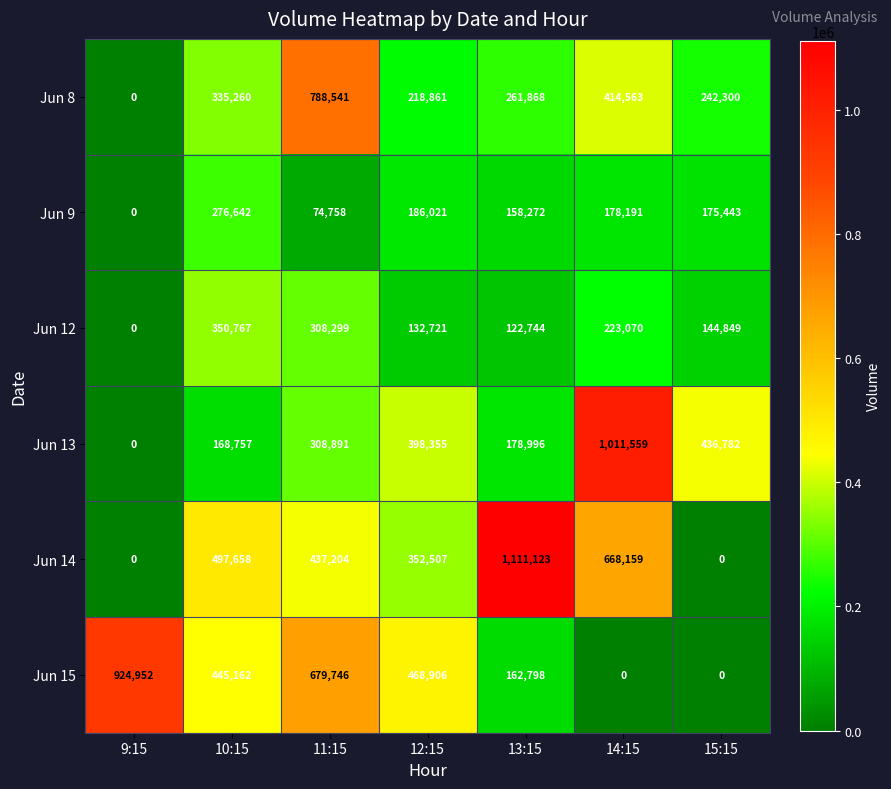

What is the difference between the second highest and minimum values in the Jun 8 series?

414563